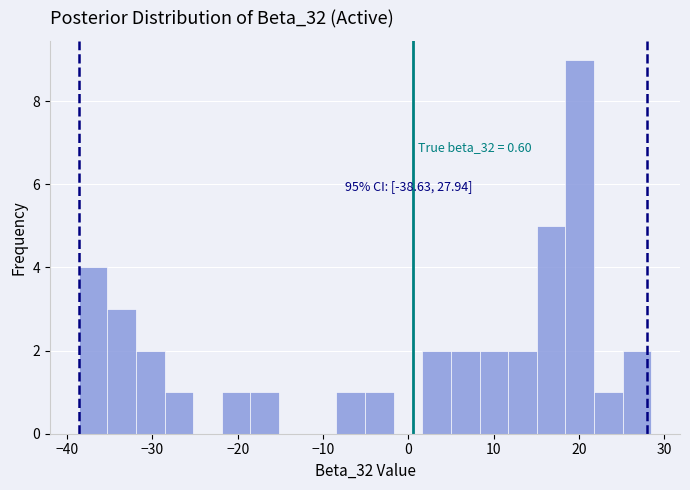

Read against the x-axis, roughly where is the centre of the tallest bar?

20